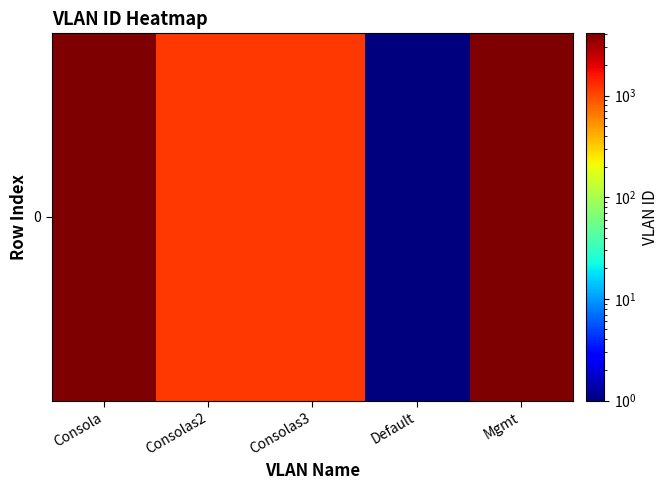

Rank the categories by value from highest to lowest.

Mgmt, Consola, Consolas2, Consolas3, Default